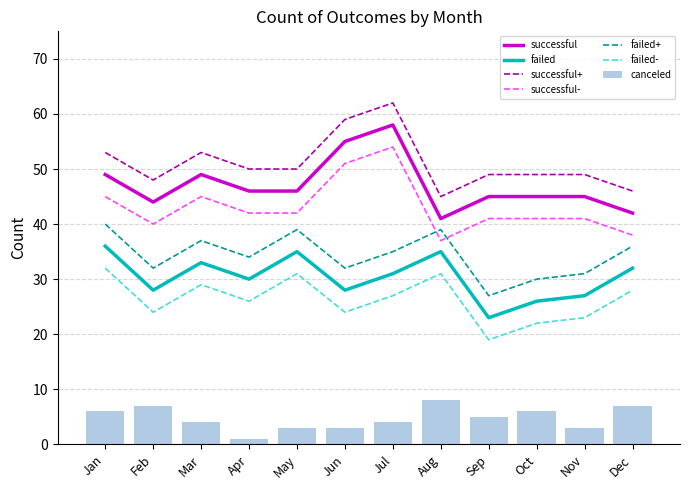

What value does the successful series have at Mar, to the nearest 5?

50